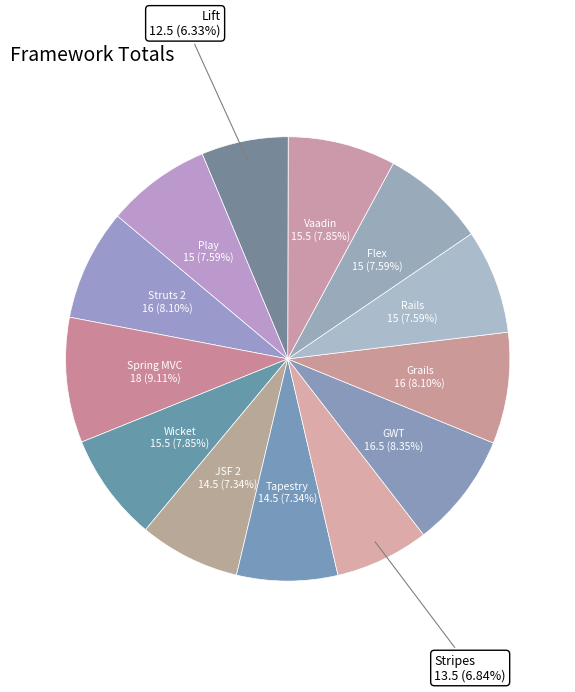

The Lift slice represents 20% of the pie. True or false?

False